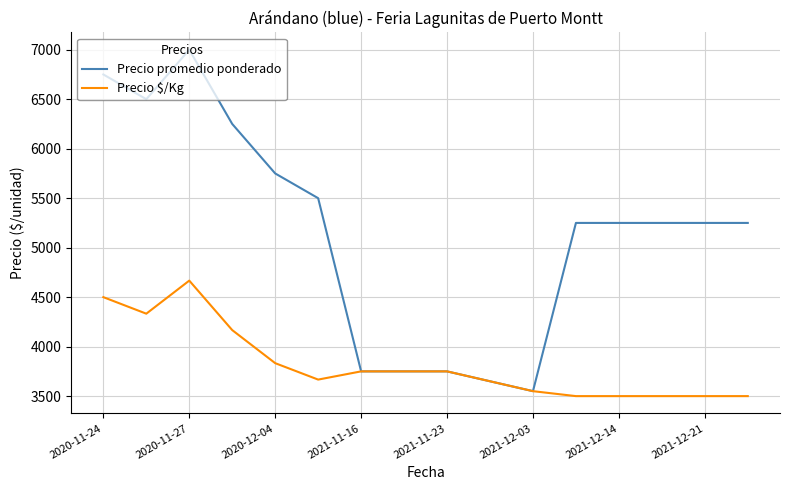

What is the smallest value displayed?

3500